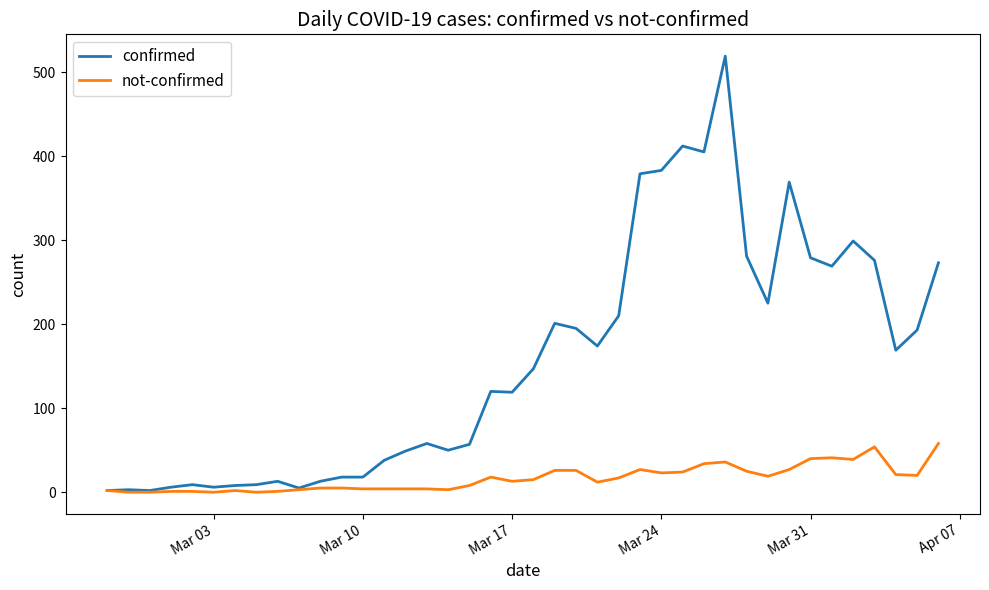

Which series has the widest spread of values?

confirmed